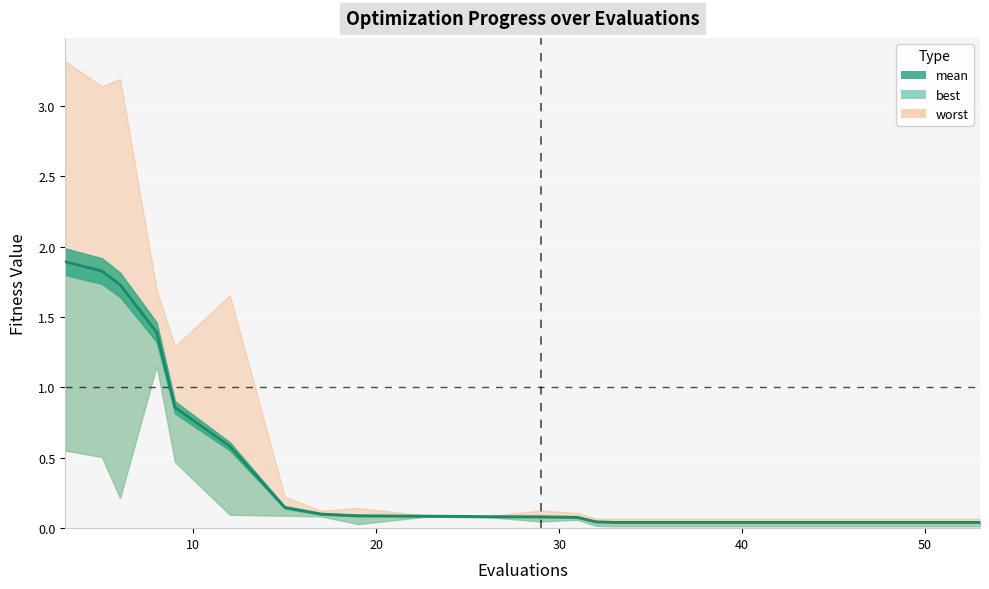

Between 31 and 15, which is larger?

15